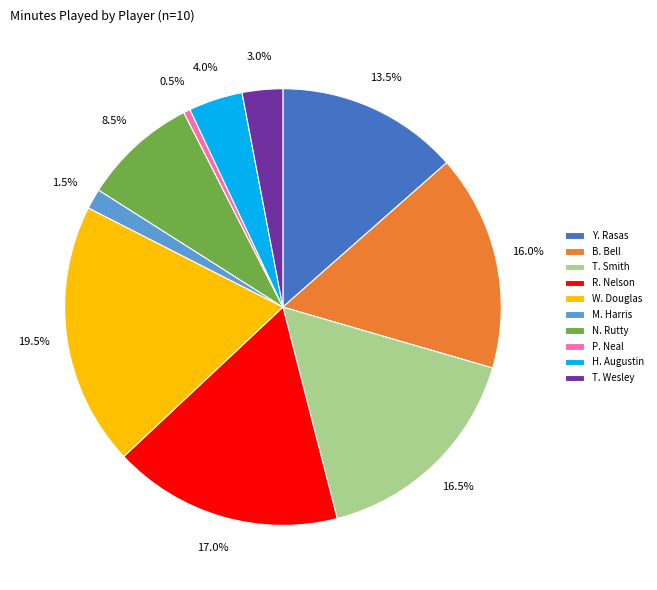

Rank the categories by value from lowest to highest.

P. Neal, M. Harris, T. Wesley, H. Augustin, N. Rutty, Y. Rasas, B. Bell, T. Smith, R. Nelson, W. Douglas